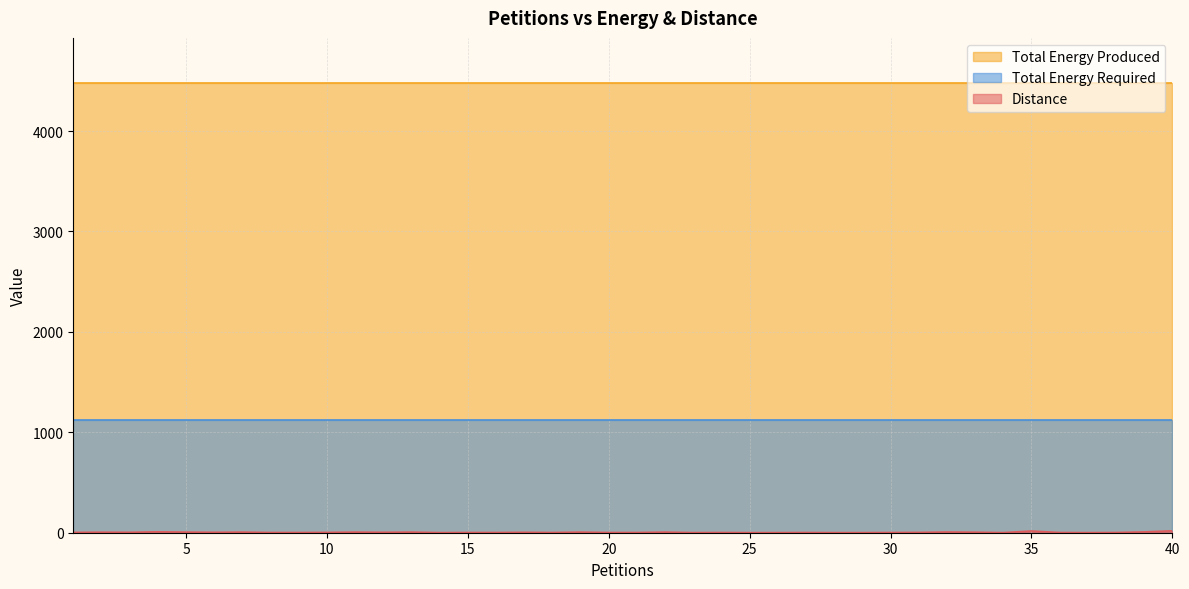

Which category has the highest value across all series?

1